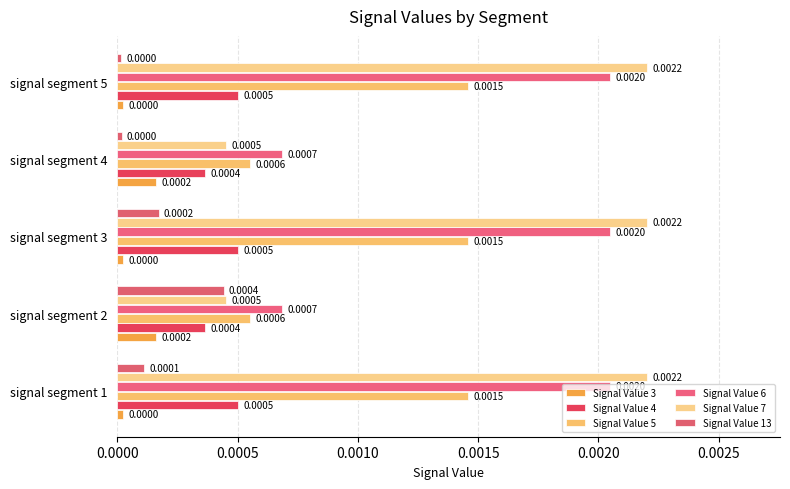

Which series has the largest total across all categories?

Signal Value 6